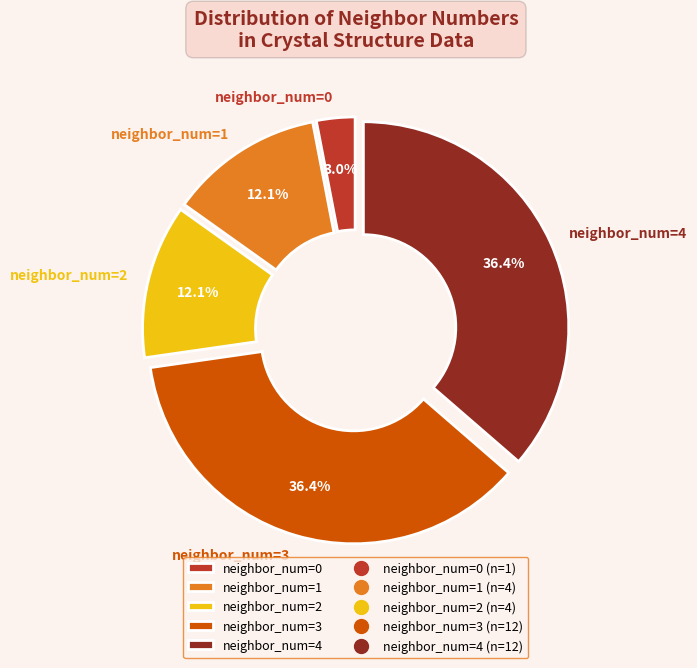

To the nearest percent, what is the average slice percentage?

20%